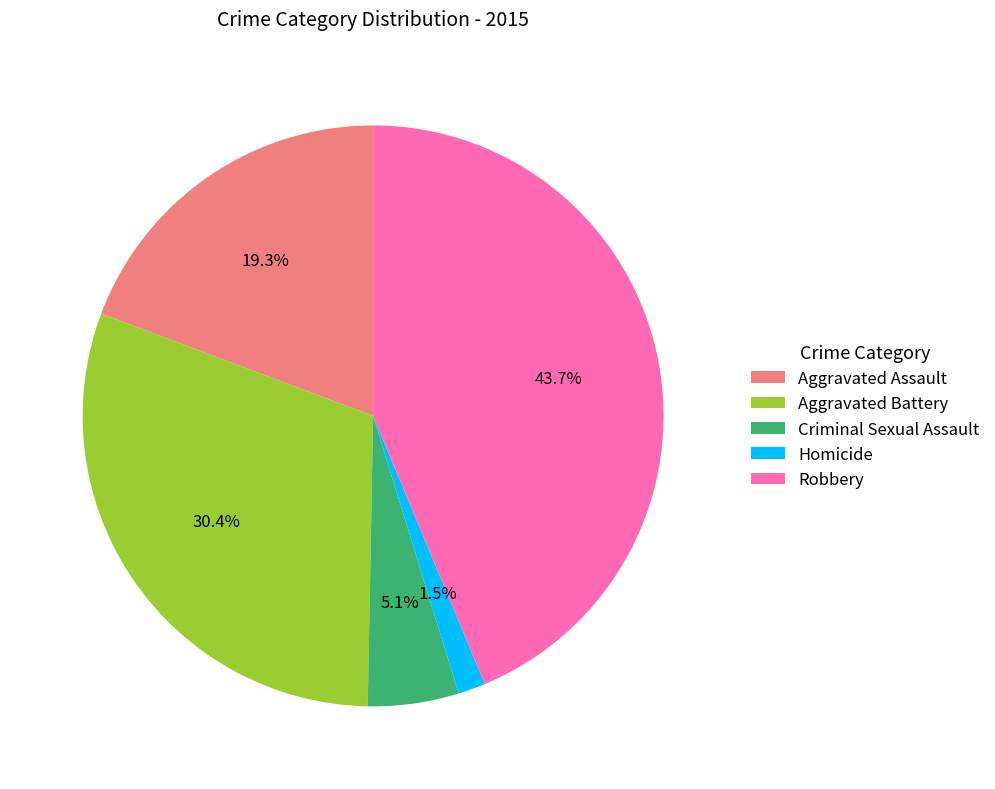

Count the number of slices in the pie.

5